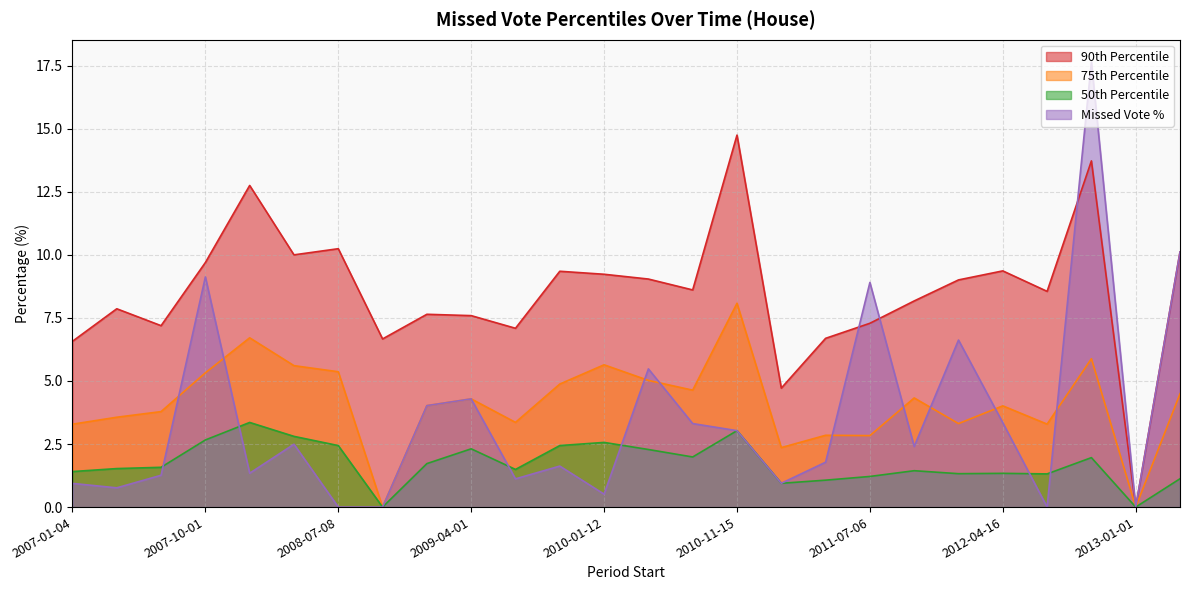

Between 2008-10-02 and 2009-10-01, which series saw the biggest shift?

pctile75